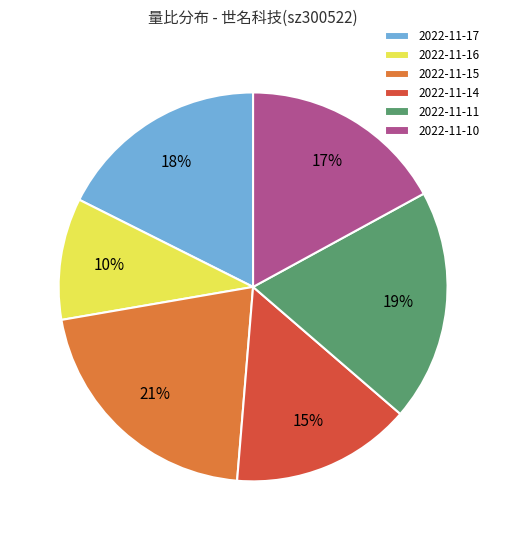

Combined, do 2022-11-11 and 2022-11-14 account for over 50%?

No